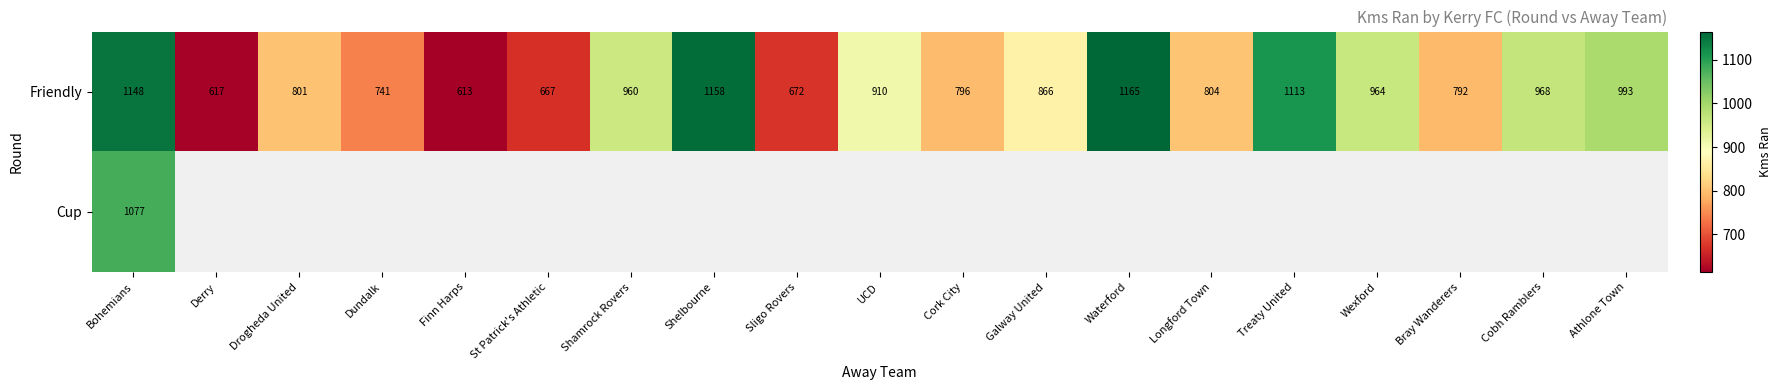

At which category does the chart reach its peak across all series?

Waterford